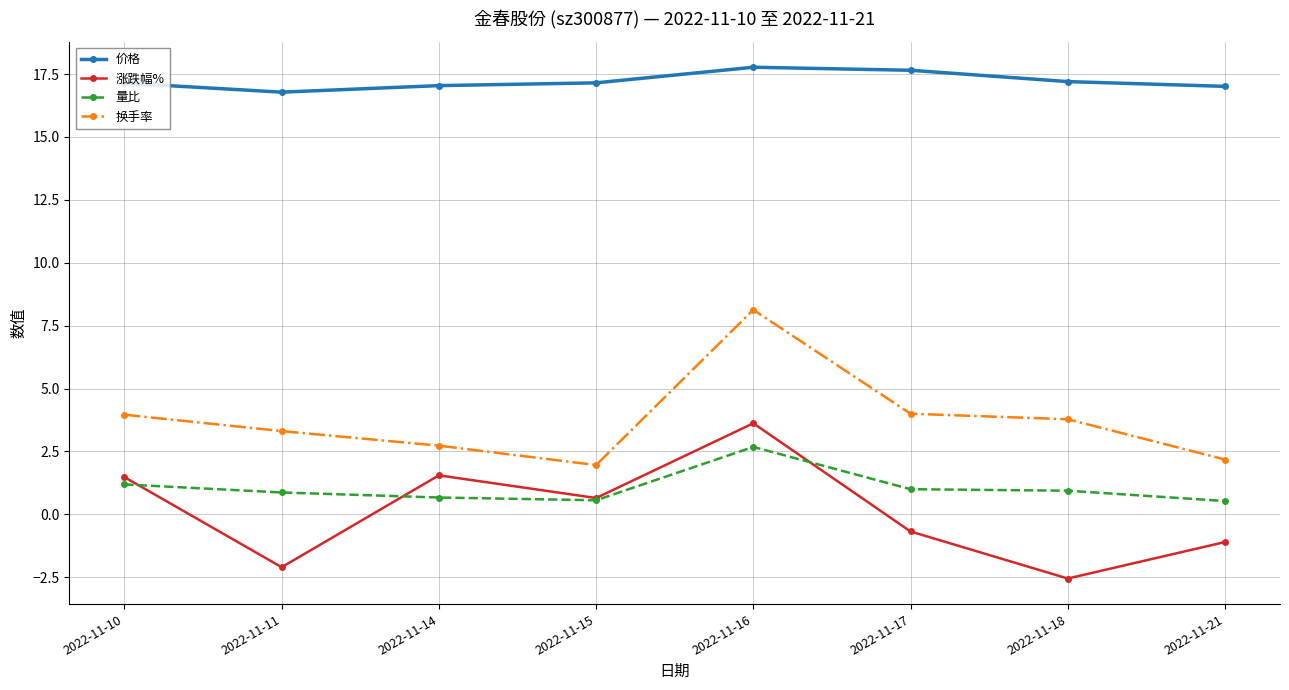

Between 2022-11-14 and 2022-11-21, which series saw the biggest shift?

涨跌幅%